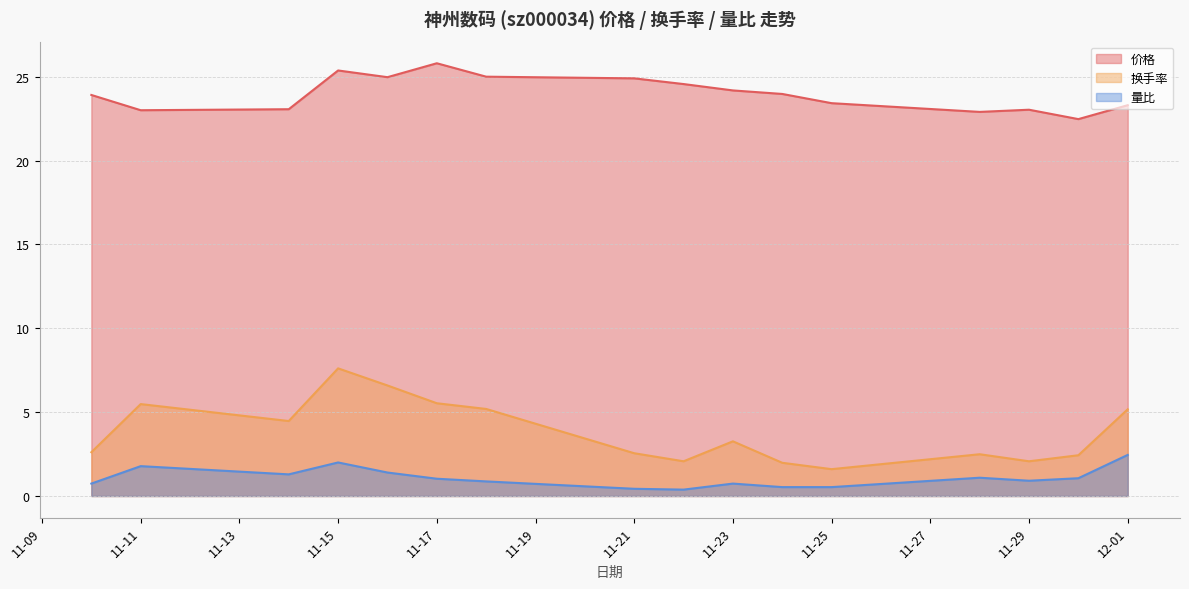

What position from the left is 2022-11-14?

3